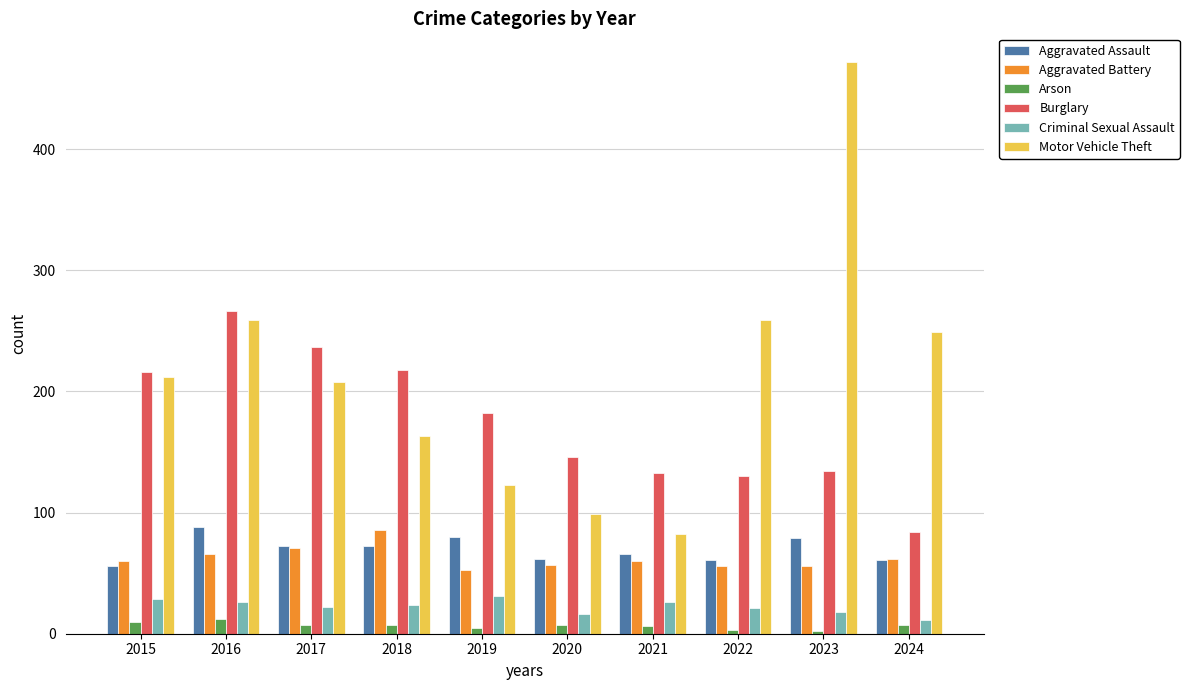

What is the difference between the maximum and second lowest values in the Aggravated Assault series?

27